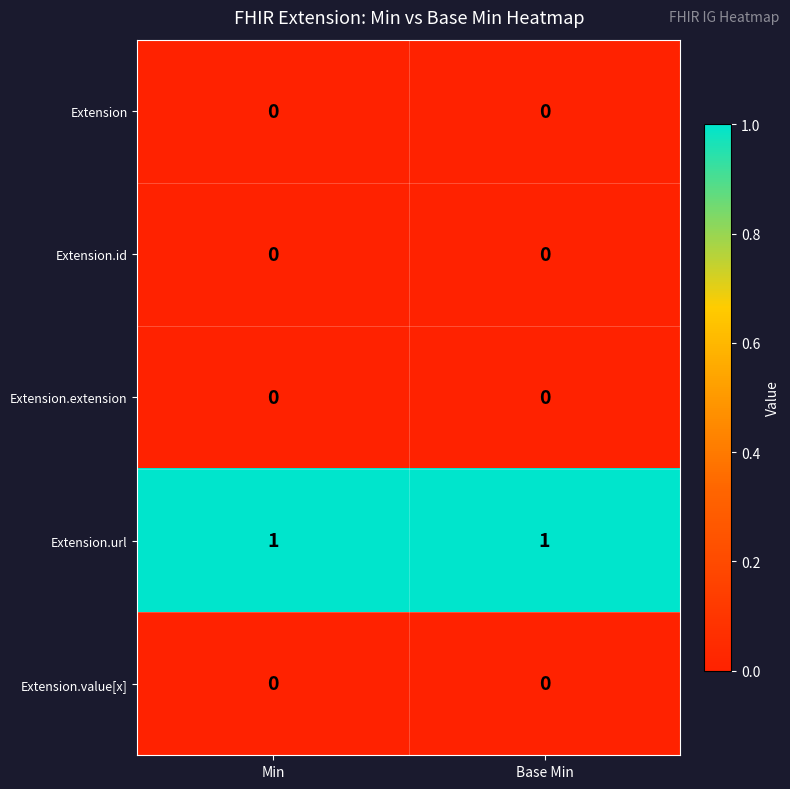

Reading left to right, extract all data points from this chart.

Extension: 0	0
Extension.id: 0	0
Extension.extension: 0	0
Extension.url: 1	1
Extension.value[x]: 0	0